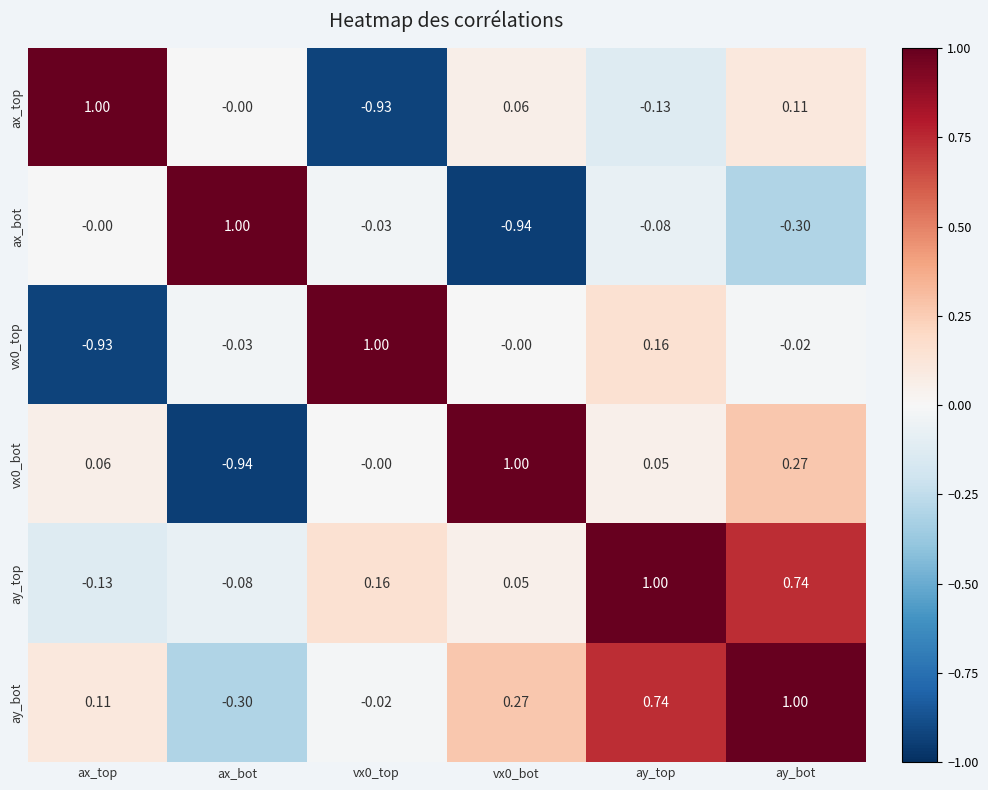

Which series changed the most between vx0_top and ay_bot?

ax_top